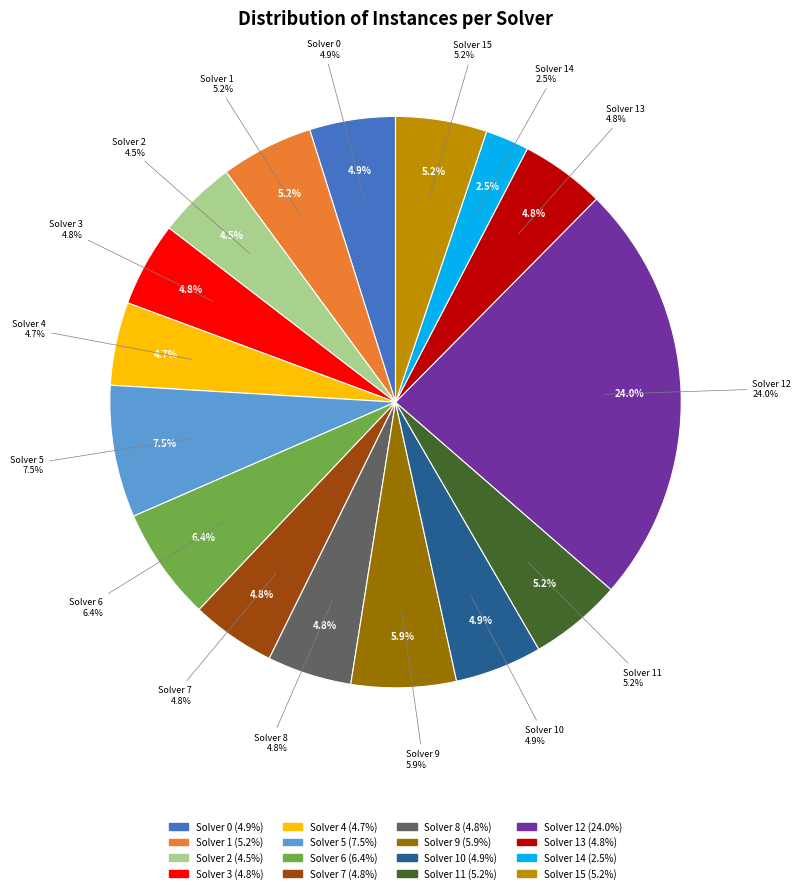

Does Solver 13 represent more than half of the total?

No